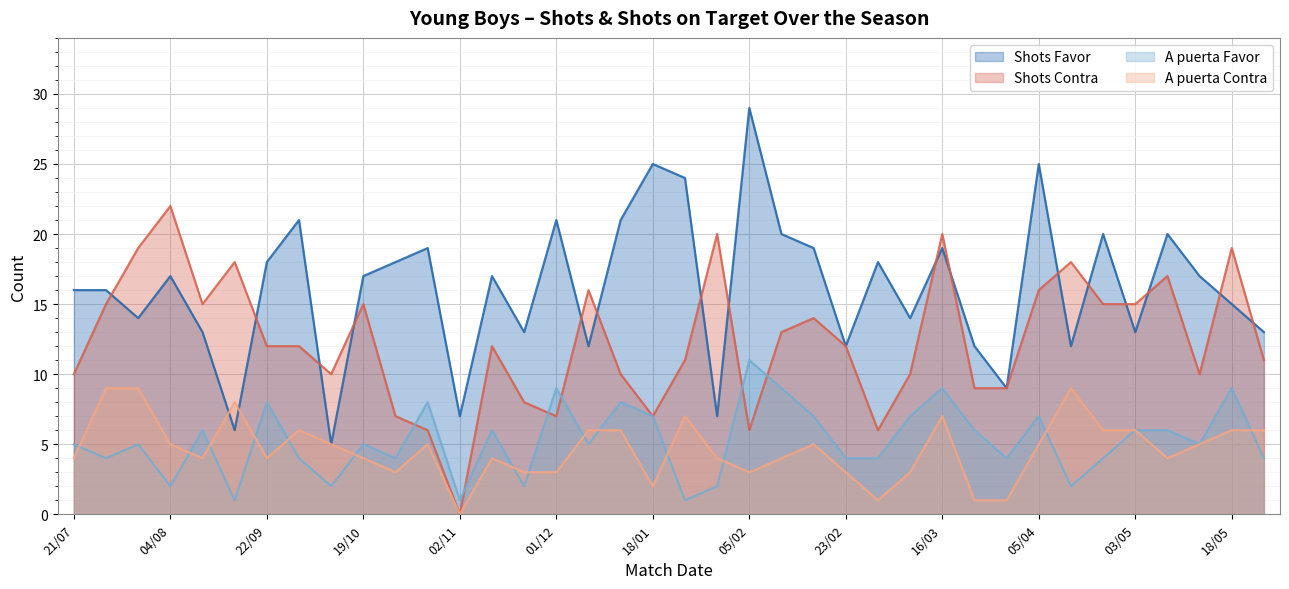

Rank the categories by A puerta Favor value from lowest to highest.

31/08, 02/11, 25/01, 04/08, 06/10, 23/11, 01/02, 13/04, 24/07, 28/09, 27/10, 23/02, 02/03, 01/04, 21/04, 24/05, 21/07, 28/07, 19/10, 07/12, 15/05, 10/08, 10/11, 29/03, 03/05, 11/05, 18/01, 15/02, 08/03, 05/04, 22/09, 30/10, 15/12, 01/12, 08/02, 16/03, 18/05, 05/02